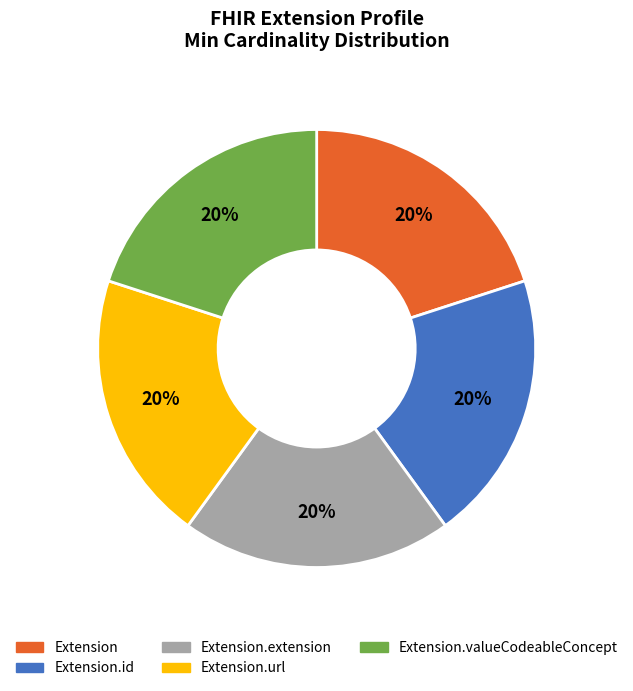

To the nearest percent, what is the average slice percentage?

20%